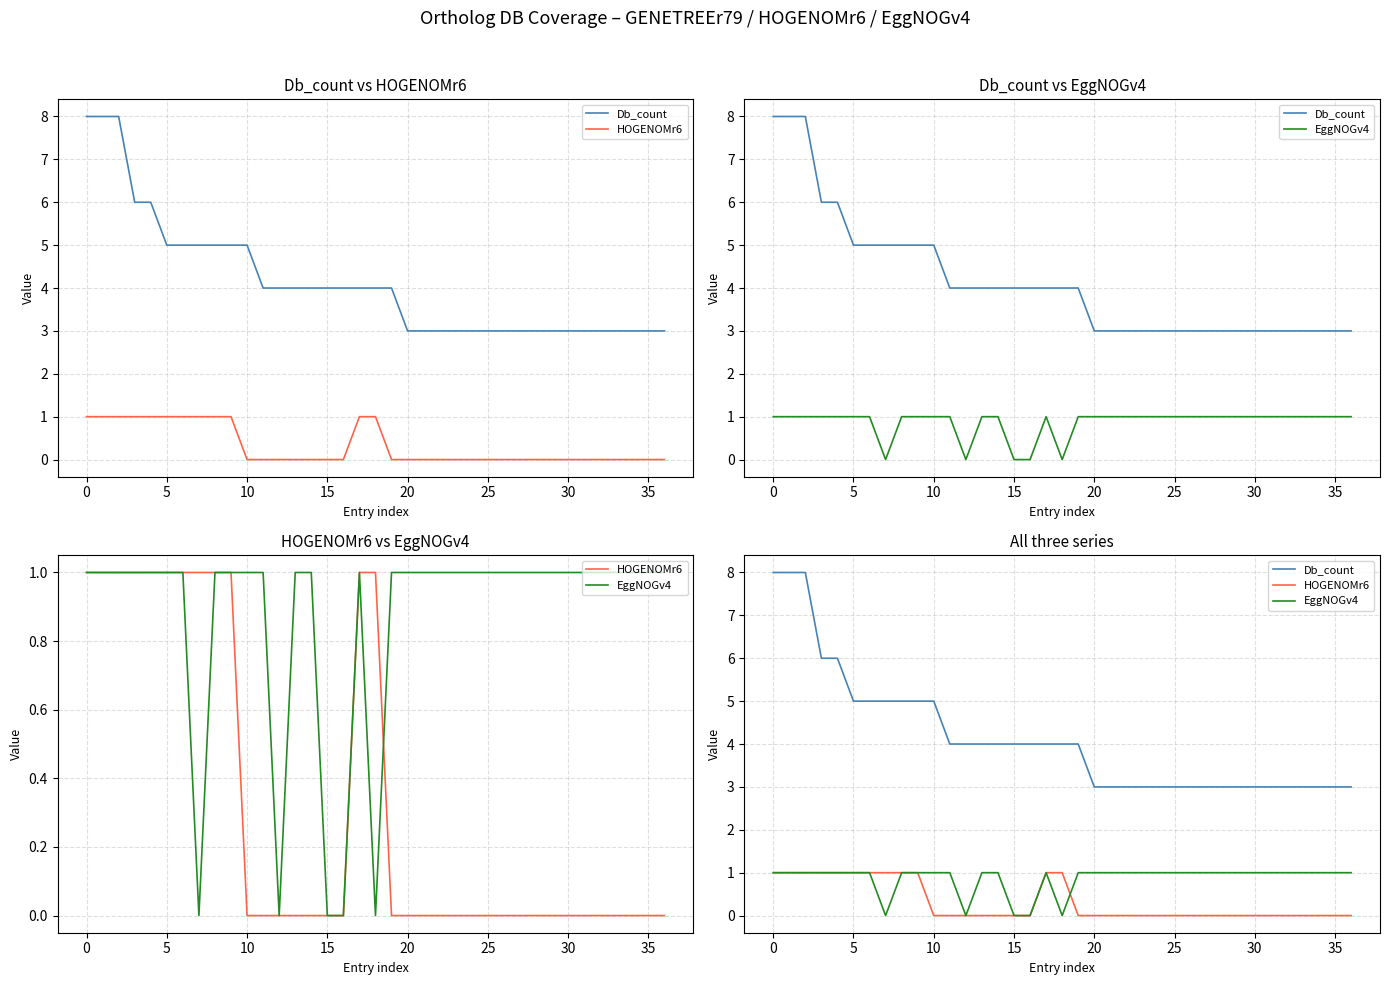

Where do HOGENOMr6 and EggNOGv4 first cross each other?

18 and 19